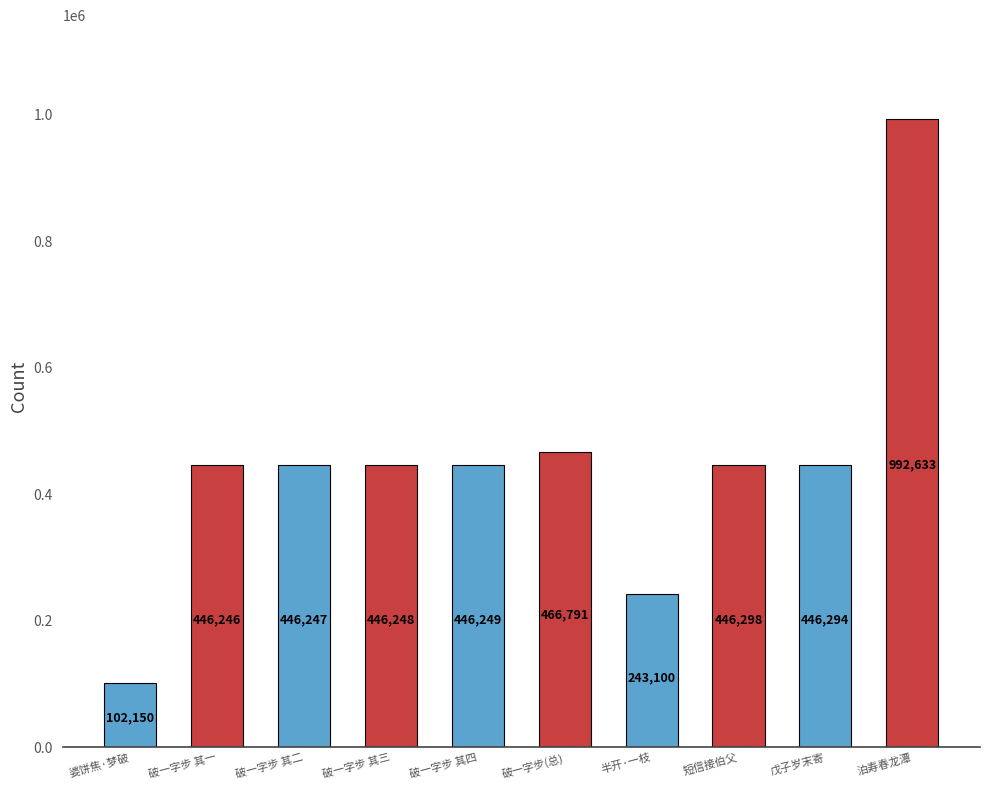

Reading left to right, what are all the values shown in this chart?

婆饼焦·梦破=102150	破一字步 其一=446246	破一字步 其二=446247	破一字步 其三=446248	破一字步 其四=446249	破一字步(总)=466791	半开·一枝=243100	短信接伯父=446298	戊子岁末寄=446294	泊寿春龙潭=992633